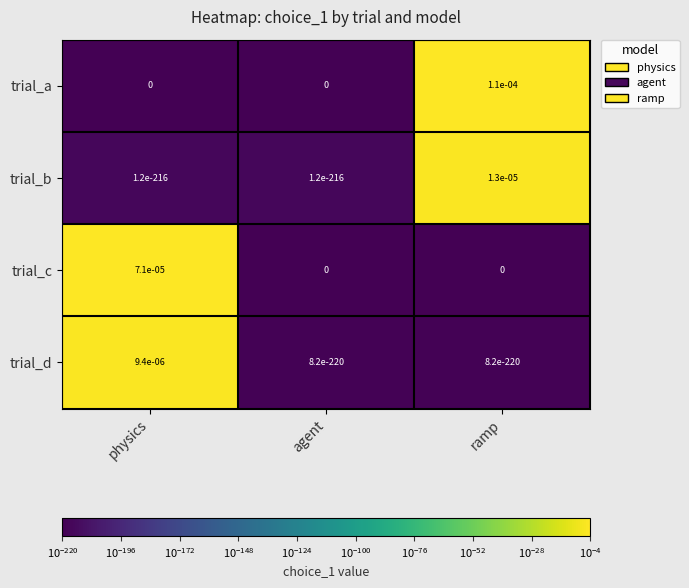

Which series has the widest spread of values?

trial_a